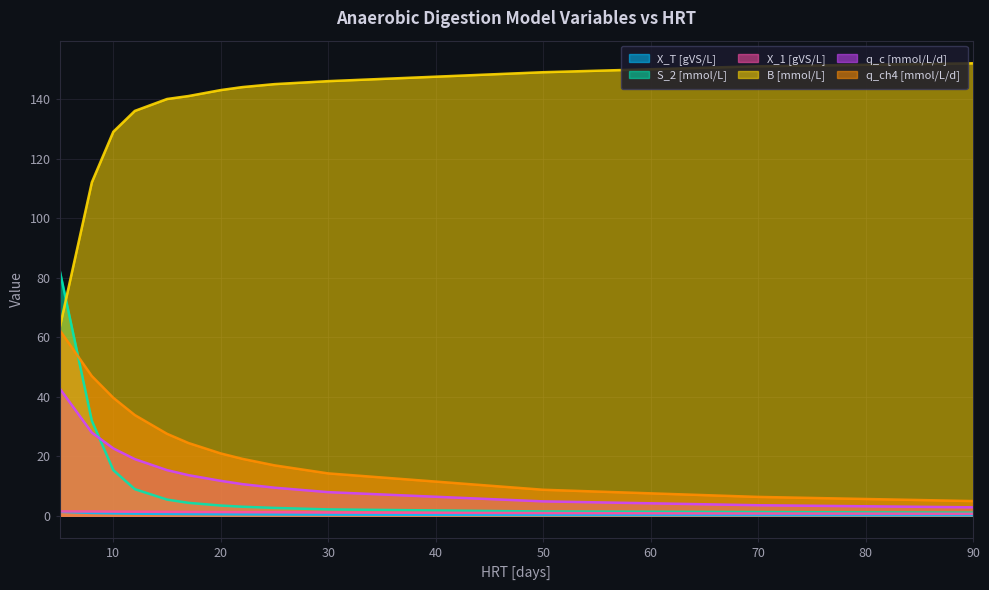

Which series has the largest total across all categories?

B [mmol/L]